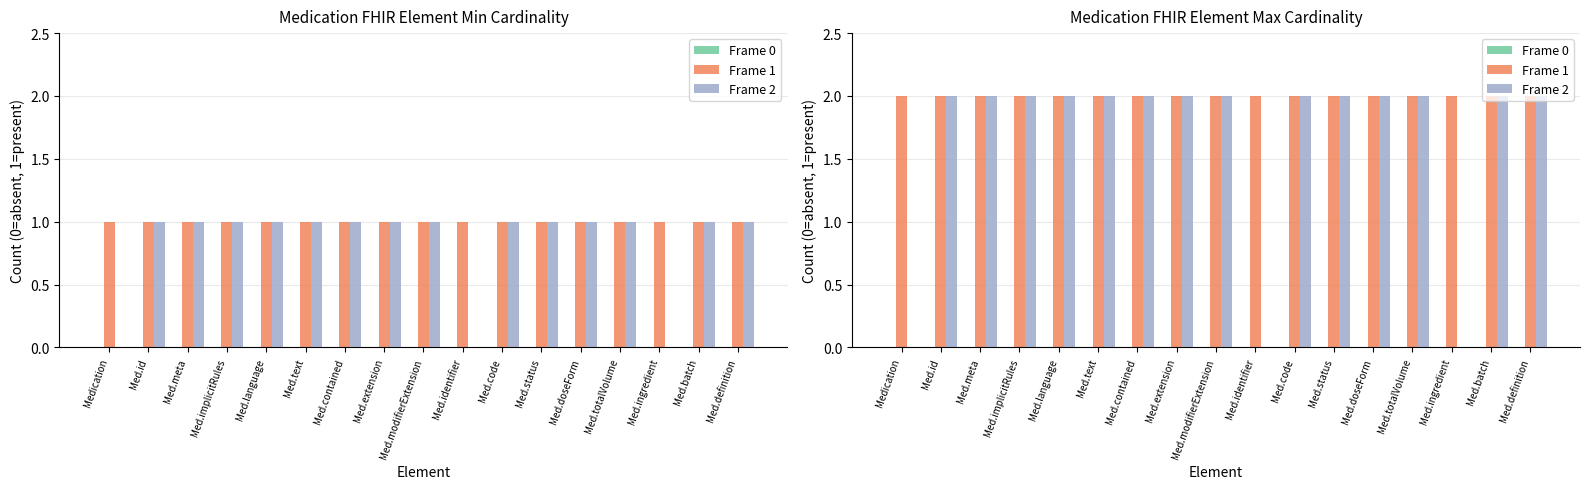

Which has a higher value, Med.batch or Med.contained?

Med.batch